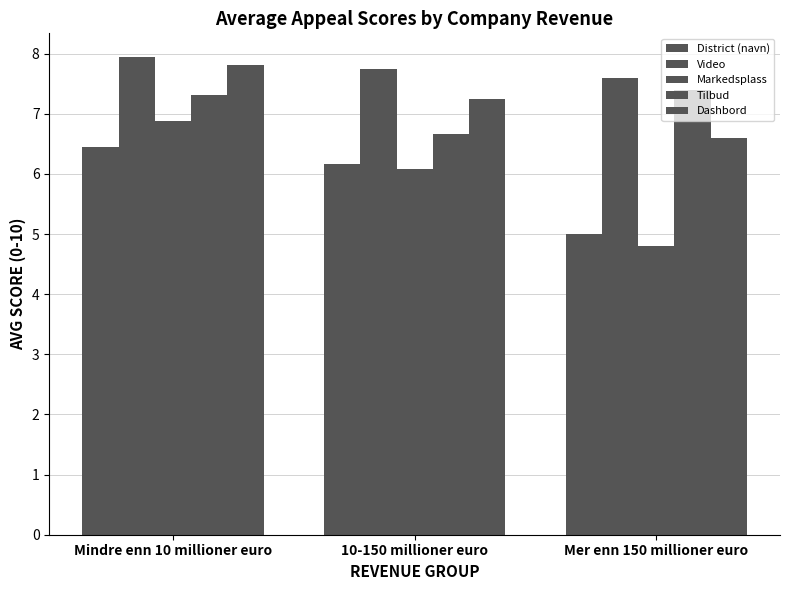

The Markedsplass series shows 6.9 at Mindre enn 10 millioner euro. True or false?

True